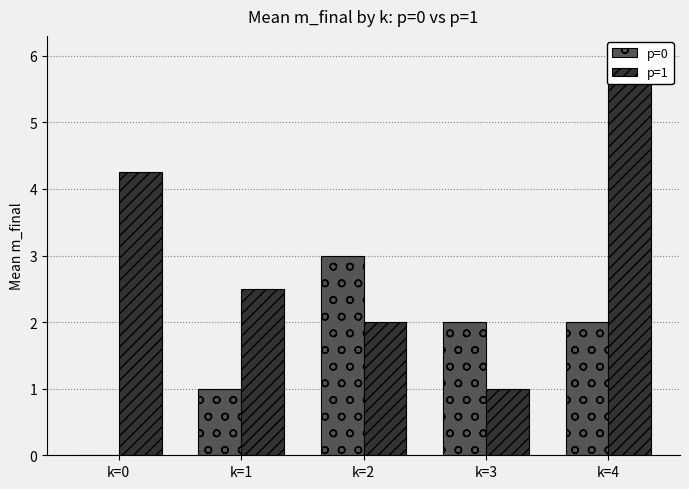

What are all the series names shown in the legend?

p=0, p=1